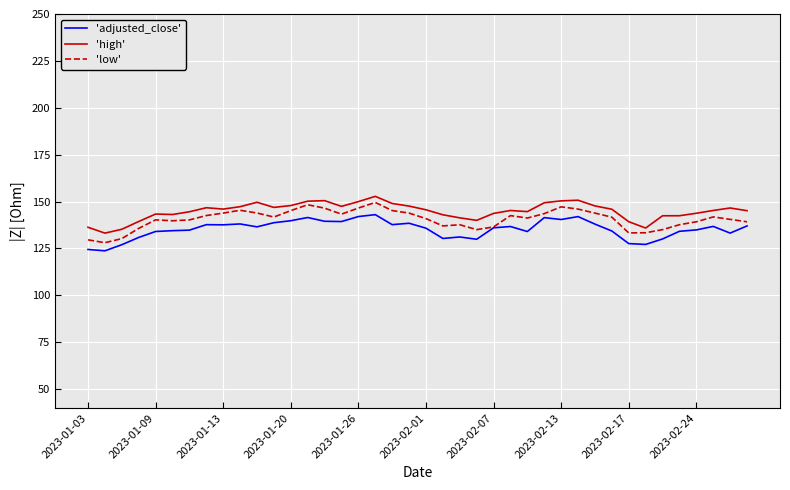

True or false: 'high' and 'adjusted_close' cross at least once.

False